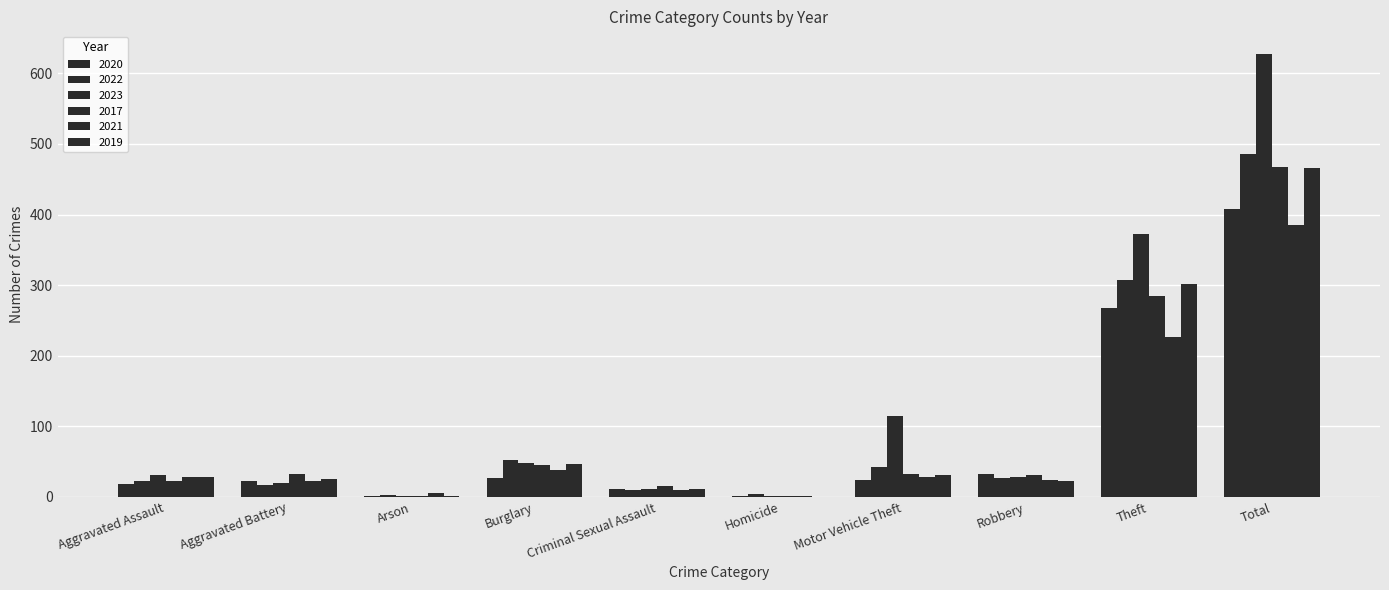

Reading left to right, list all the values displayed in this chart.

2020: 19	23	1	27	12	2	24	33	267	408
2022: 22	17	3	53	10	4	43	27	307	486
2023: 31	20	2	48	11	1	114	29	372	628
2017: 23	32	1	45	16	1	33	31	285	467
2021: 29	23	5	38	10	1	29	24	226	385
2019: 28	26	1	46	11	0	31	22	301	466